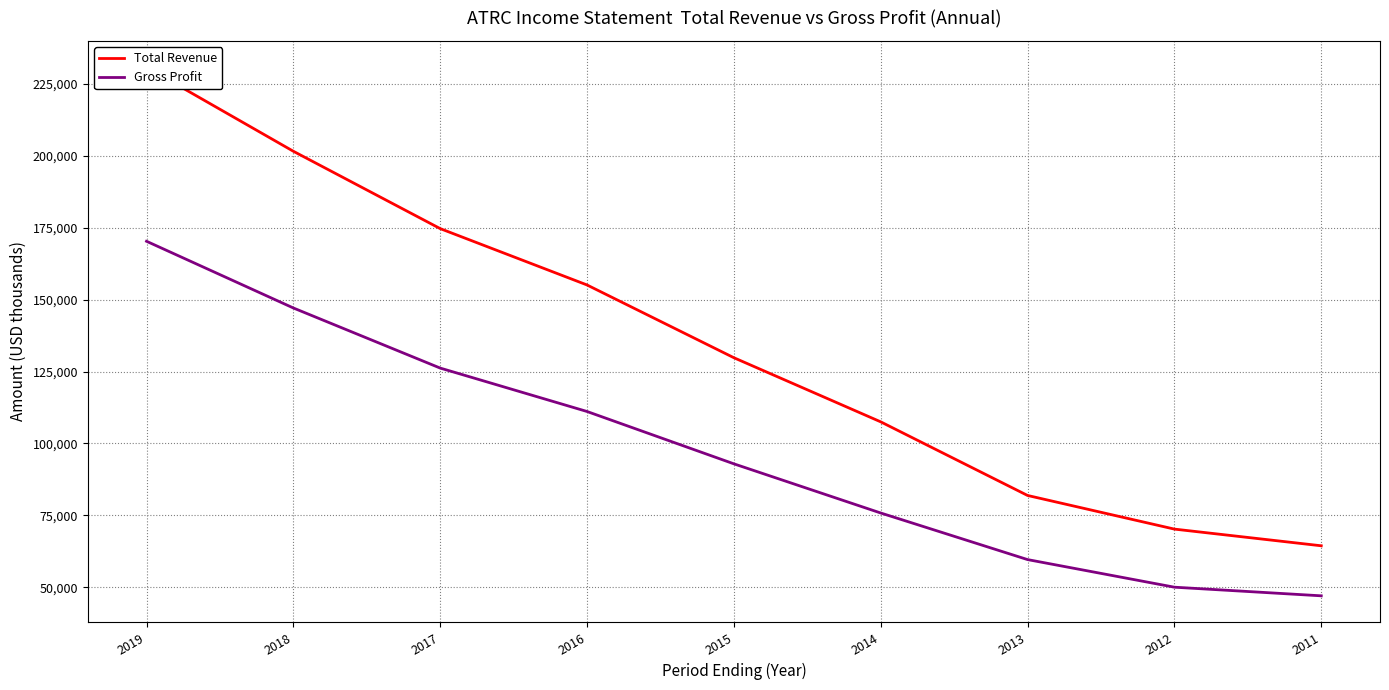

Rank the series at 2014 from highest to lowest value.

Total Revenue, Gross Profit